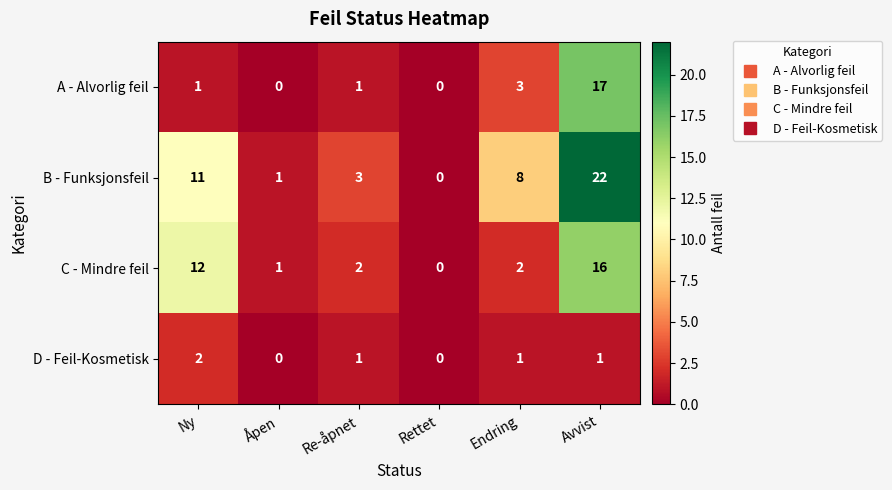

At which category is the sum across all series the highest?

Avvist